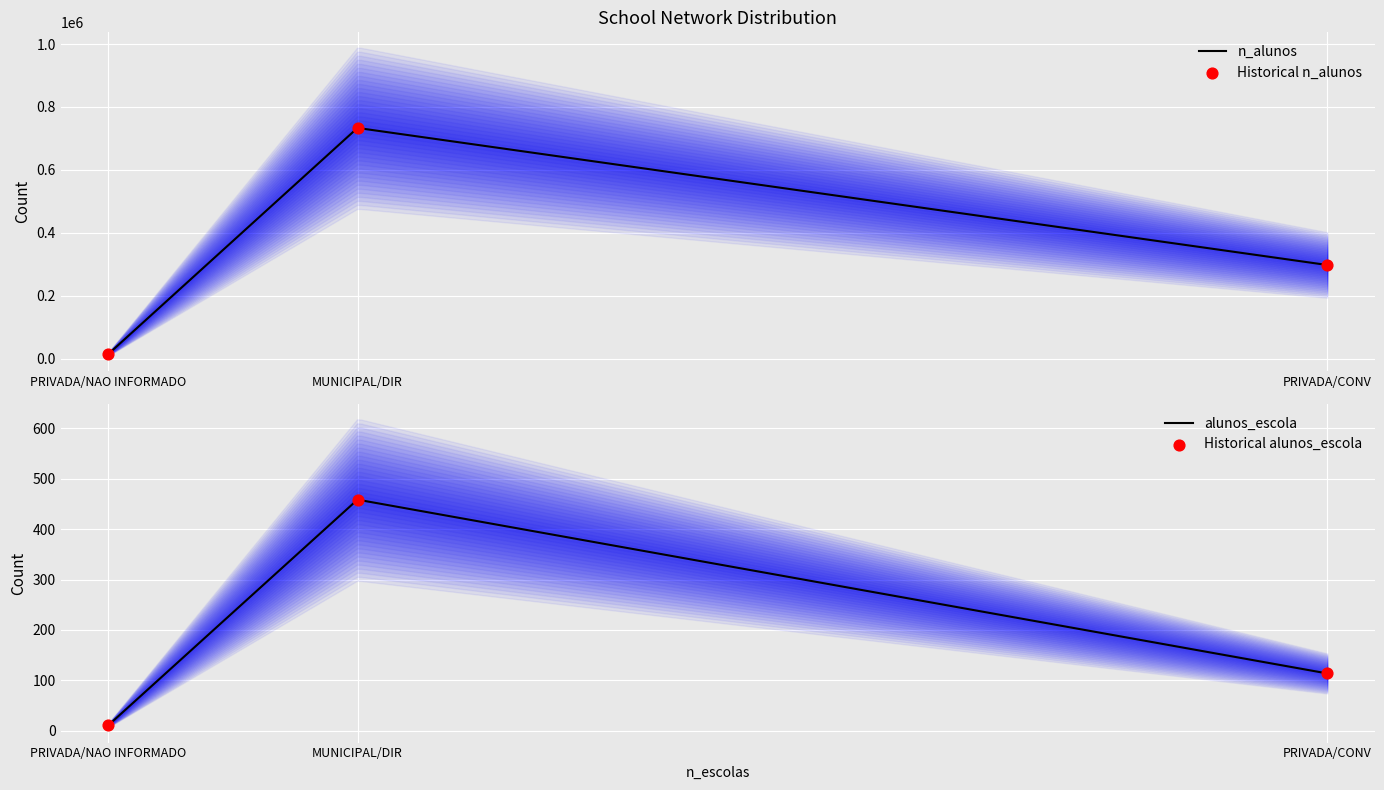

What is the total value across all series at PRIVADA/NAO INFORMADO?

14939.4